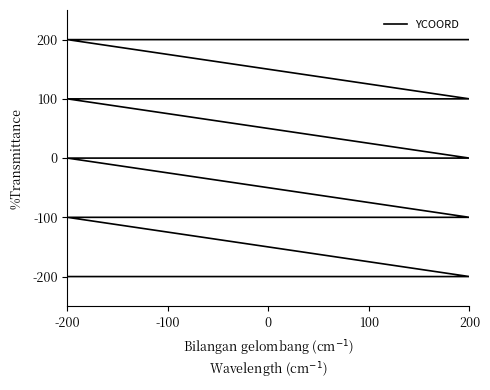

What is the label of the 25th point from the left?

-200